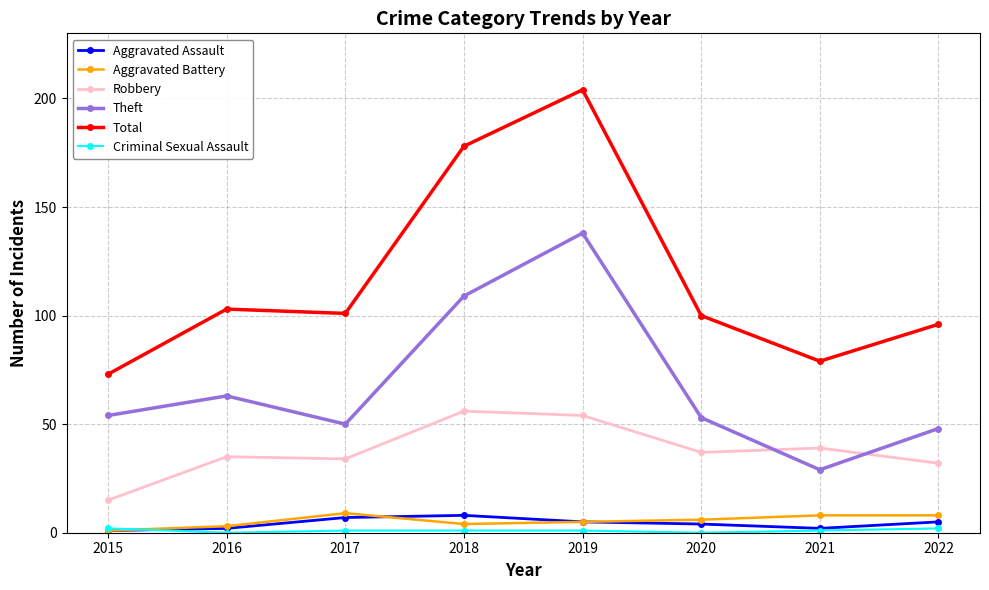

Which series has the largest total across all categories?

Total